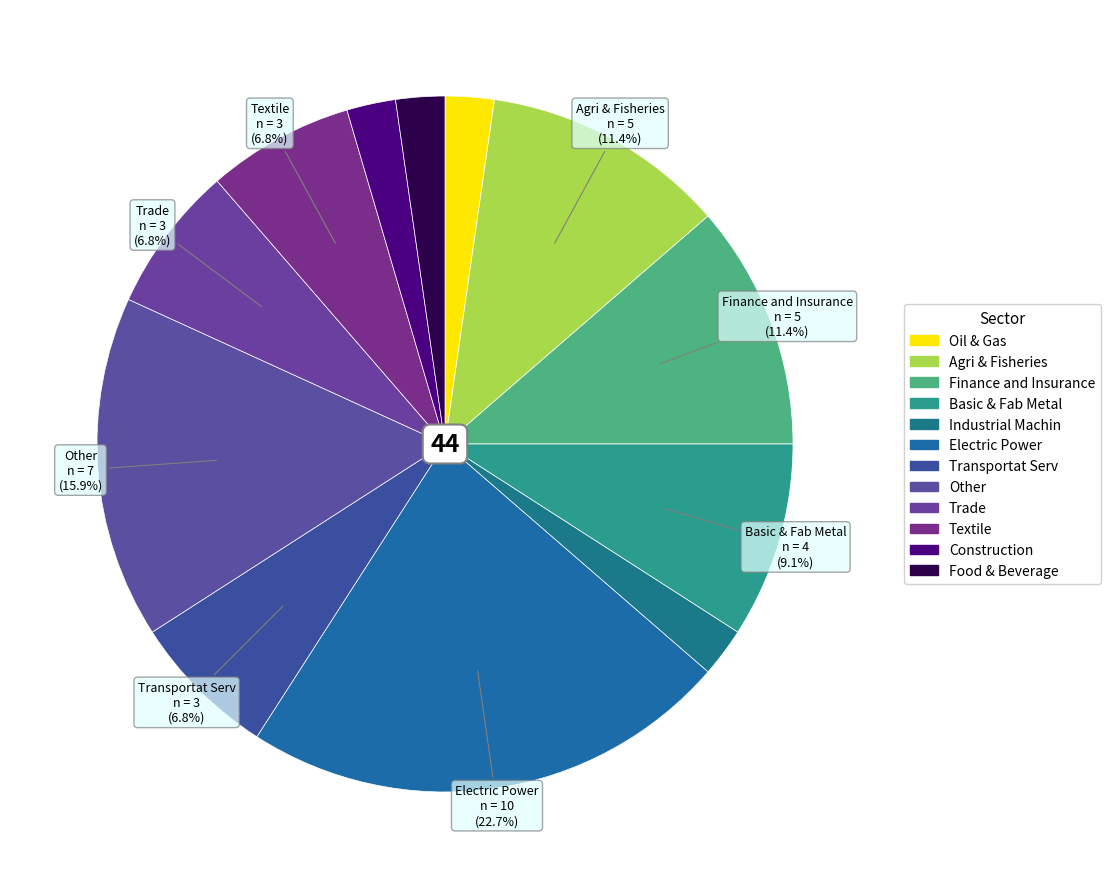

Count the number of slices in the pie.

12